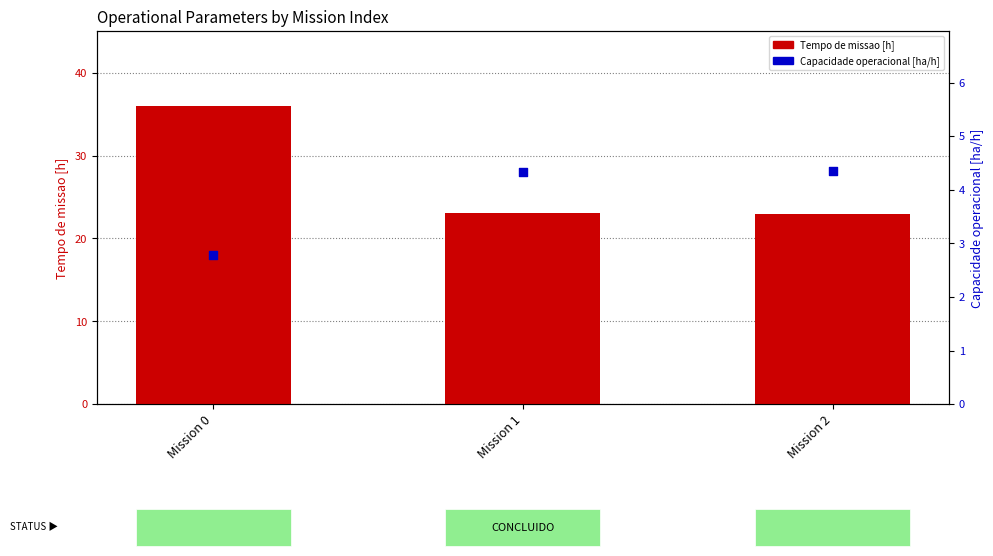

At which category is the sum across all series the highest?

Mission 0